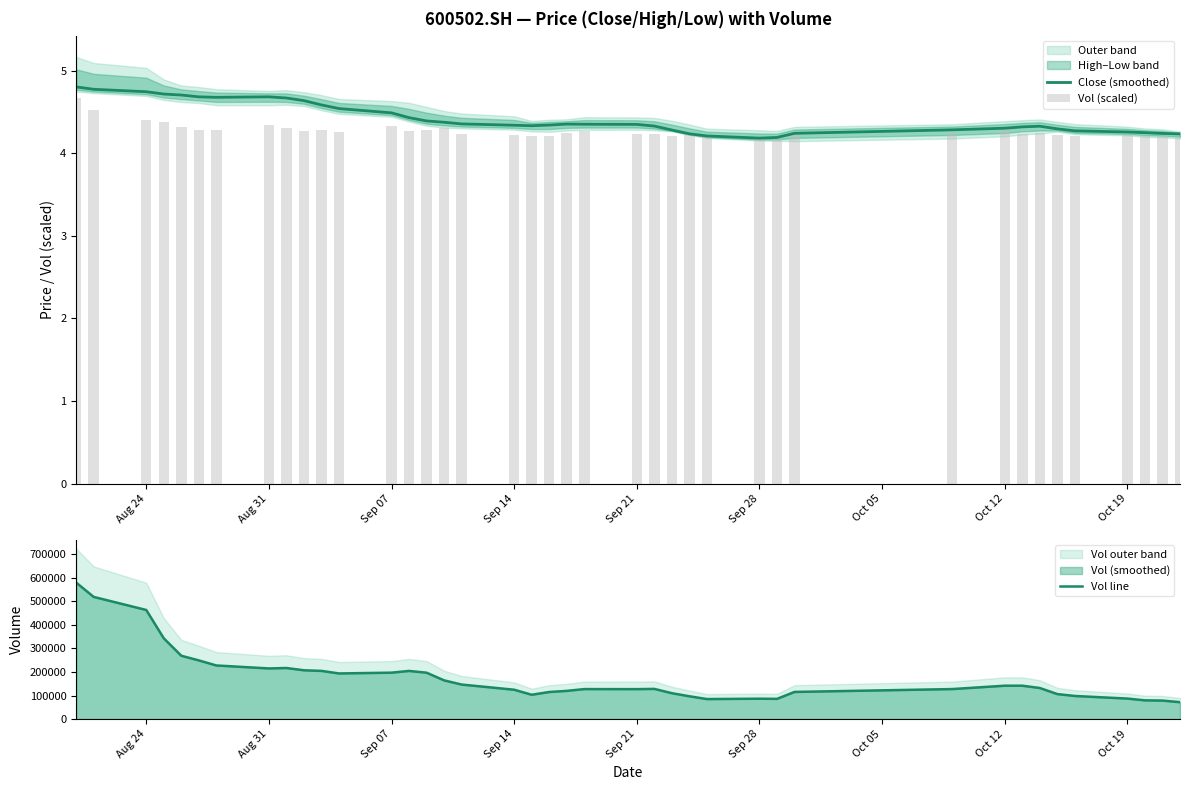

What is the lowest value of the Vol line series?

71730.5